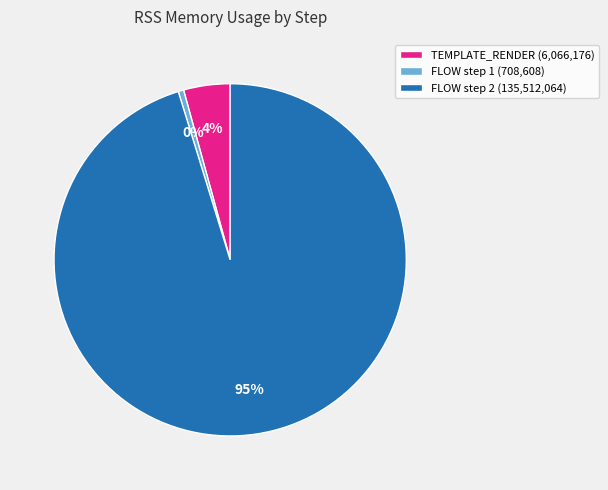

What is the majority slice?

FLOW step 2 (135,512,064)